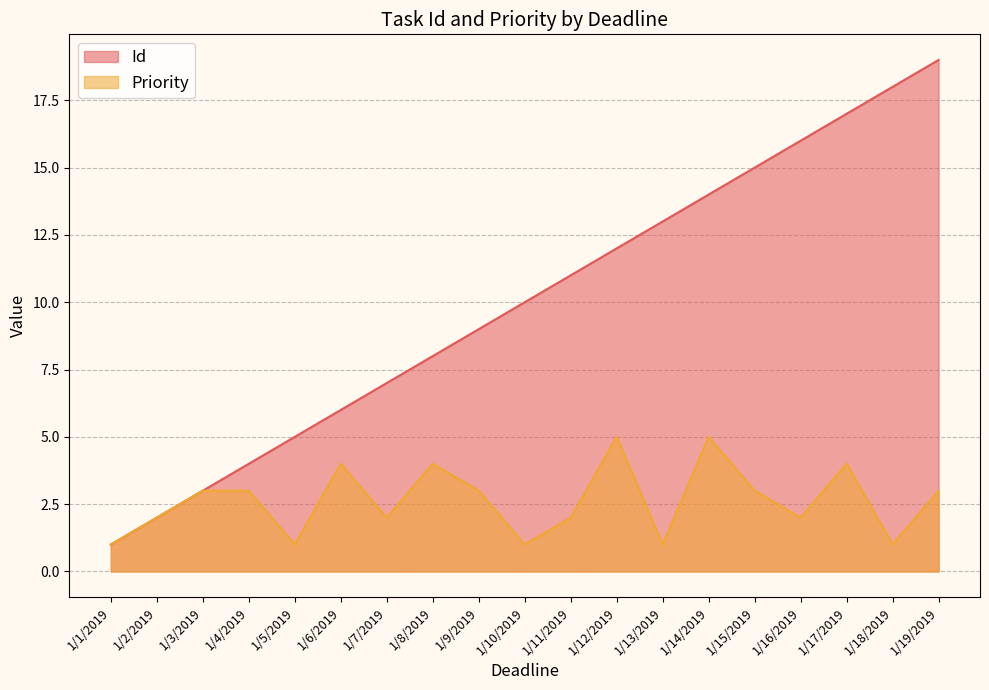

Where does the Priority series first go above 3?

1/6/2019